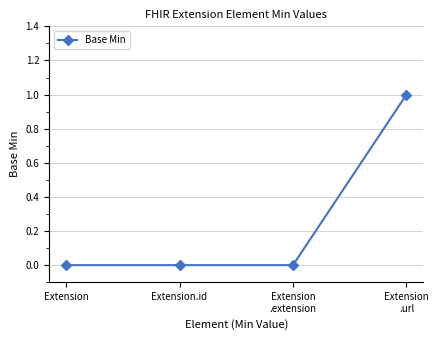

The chart shows a value of 0 at Extension.id. True or false?

True